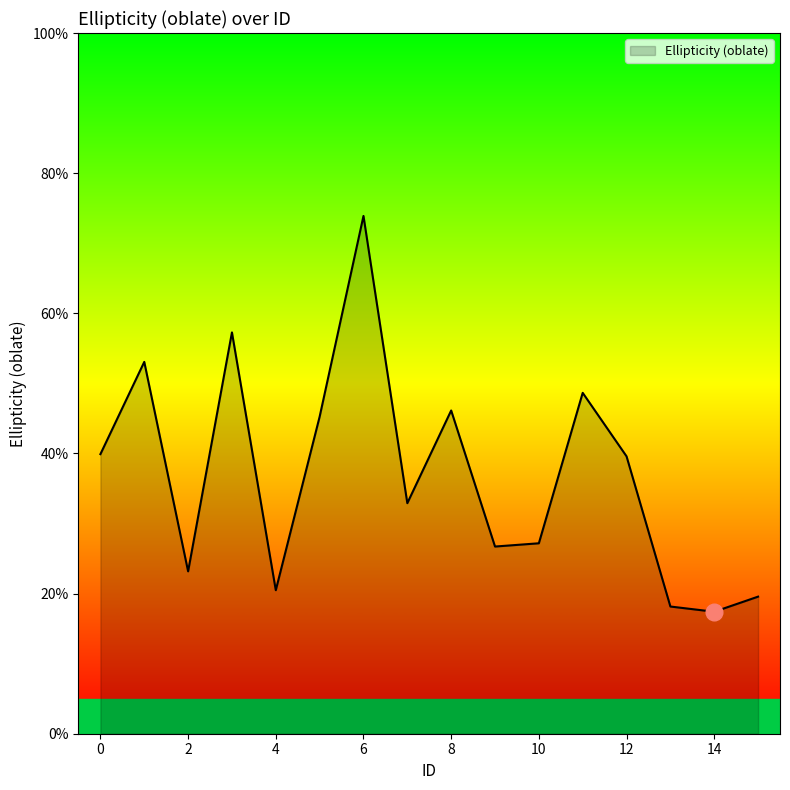

Reading left to right, list all the values displayed in this chart.

0=0.4	1=0.5	2=0.2	3=0.6	4=0.2	5=0.5	6=0.7	7=0.3	8=0.5	9=0.3	10=0.3	11=0.5	12=0.4	13=0.2	14=0.2	15=0.2